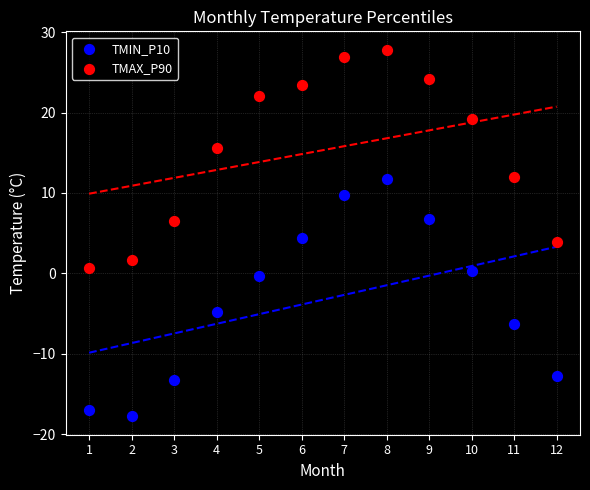

What are all the series names shown in the legend?

TMIN_P10, TMAX_P90